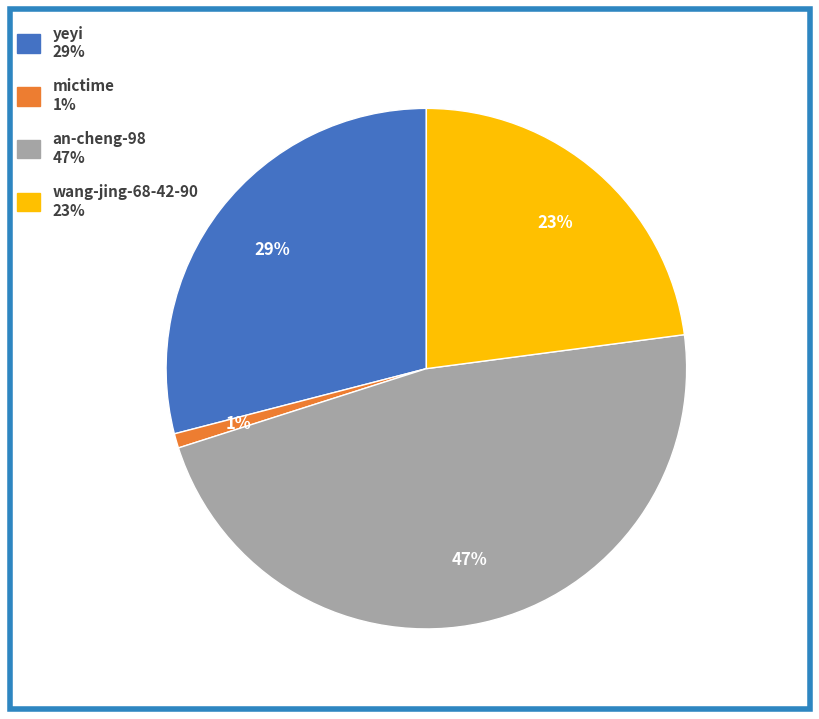

Which slice is the largest?

an-cheng-98